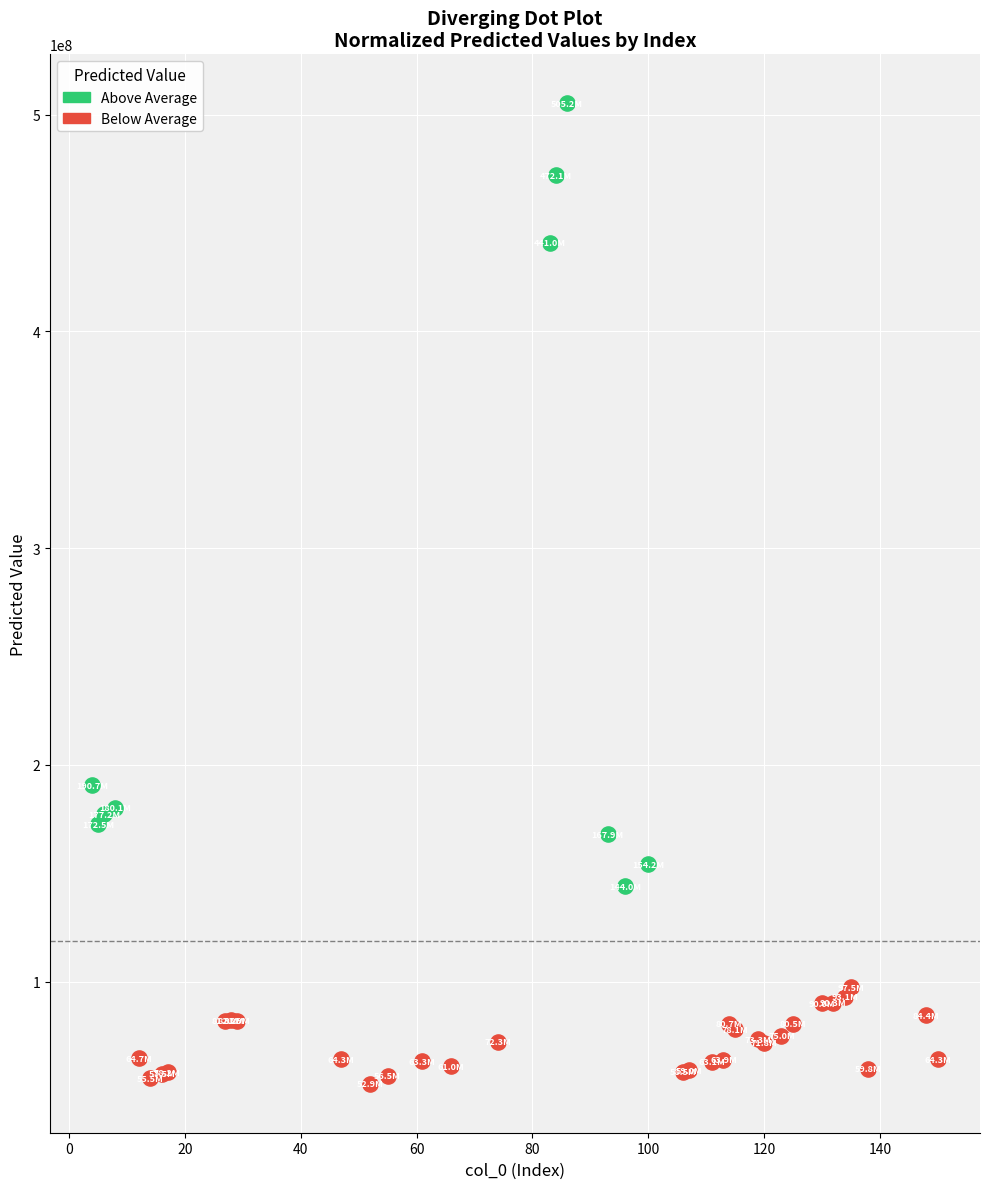

Which series reaches the maximum Y coordinate?

Above Average